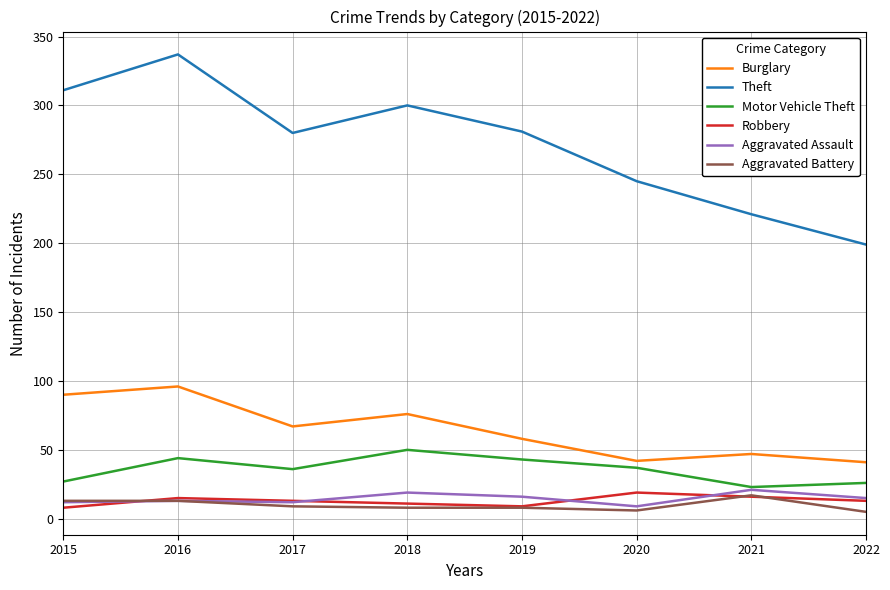

Which series has the widest spread of values?

Theft